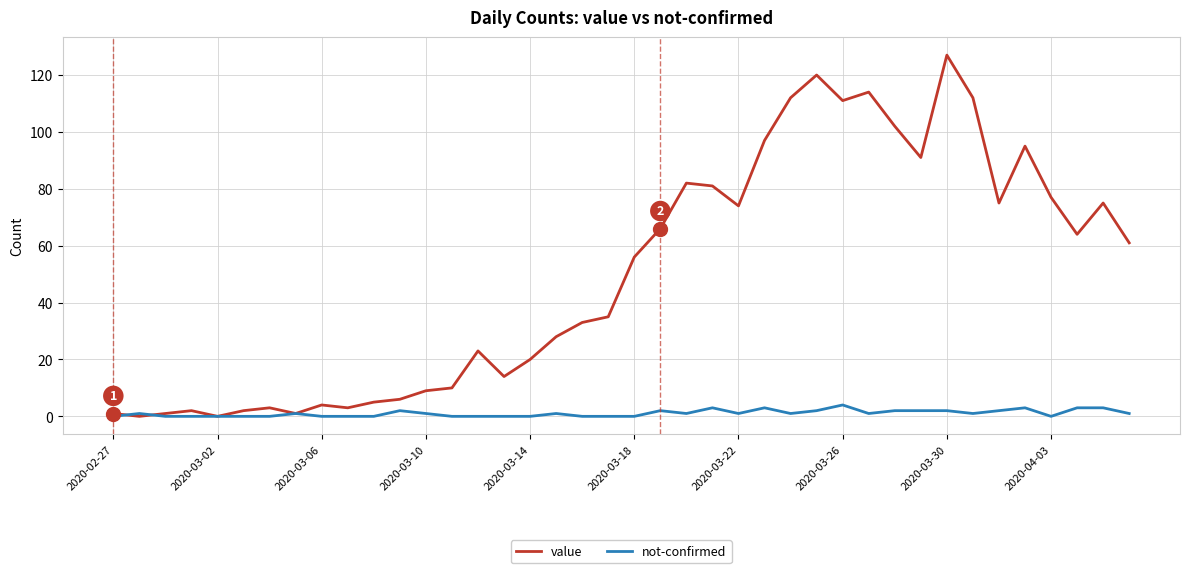

Rank the series by their maximum value, from lowest to highest.

not-confirmed, value